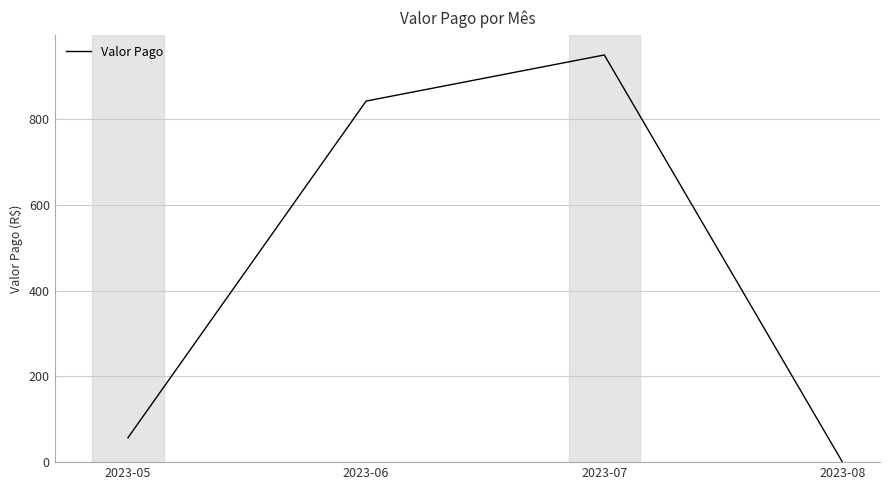

What is the maximum value shown in the chart?

950.0